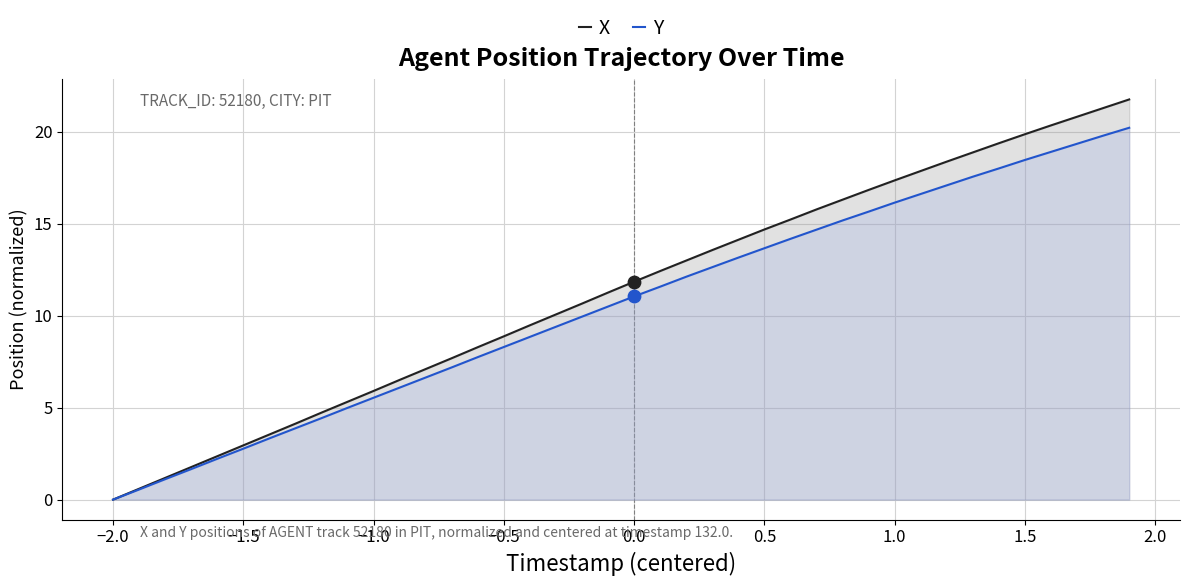

What are all the series names shown in the legend?

X, Y